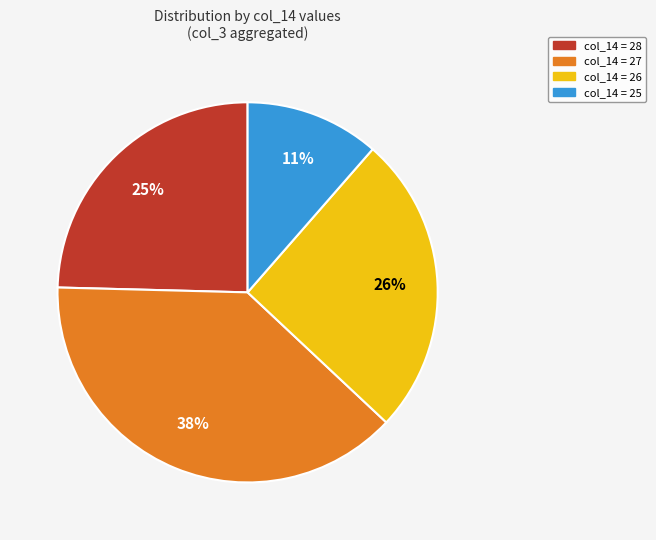

Is there any slice that represents more than half of the pie?

No